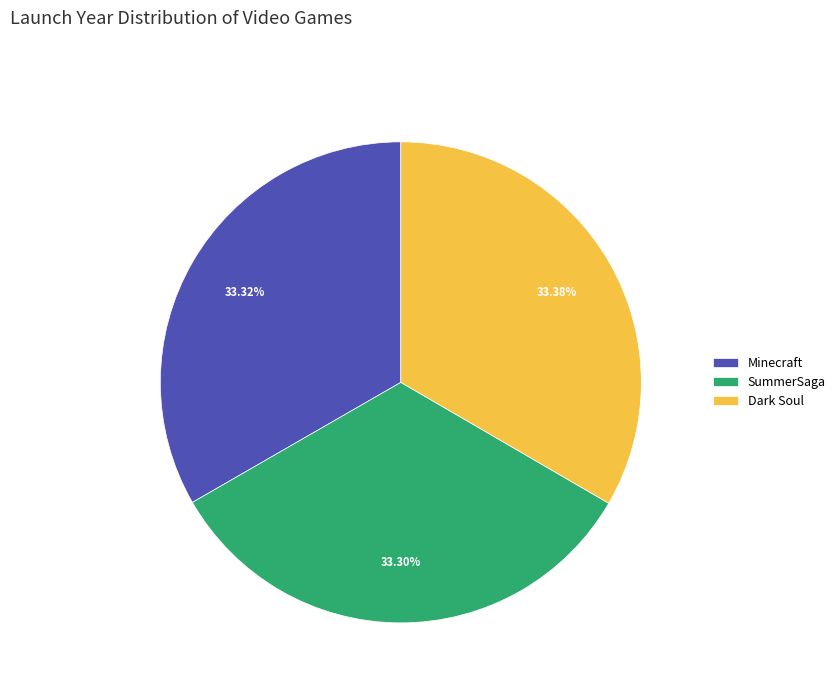

What is the ratio of the value at SummerSaga to the value at Minecraft?

1.0